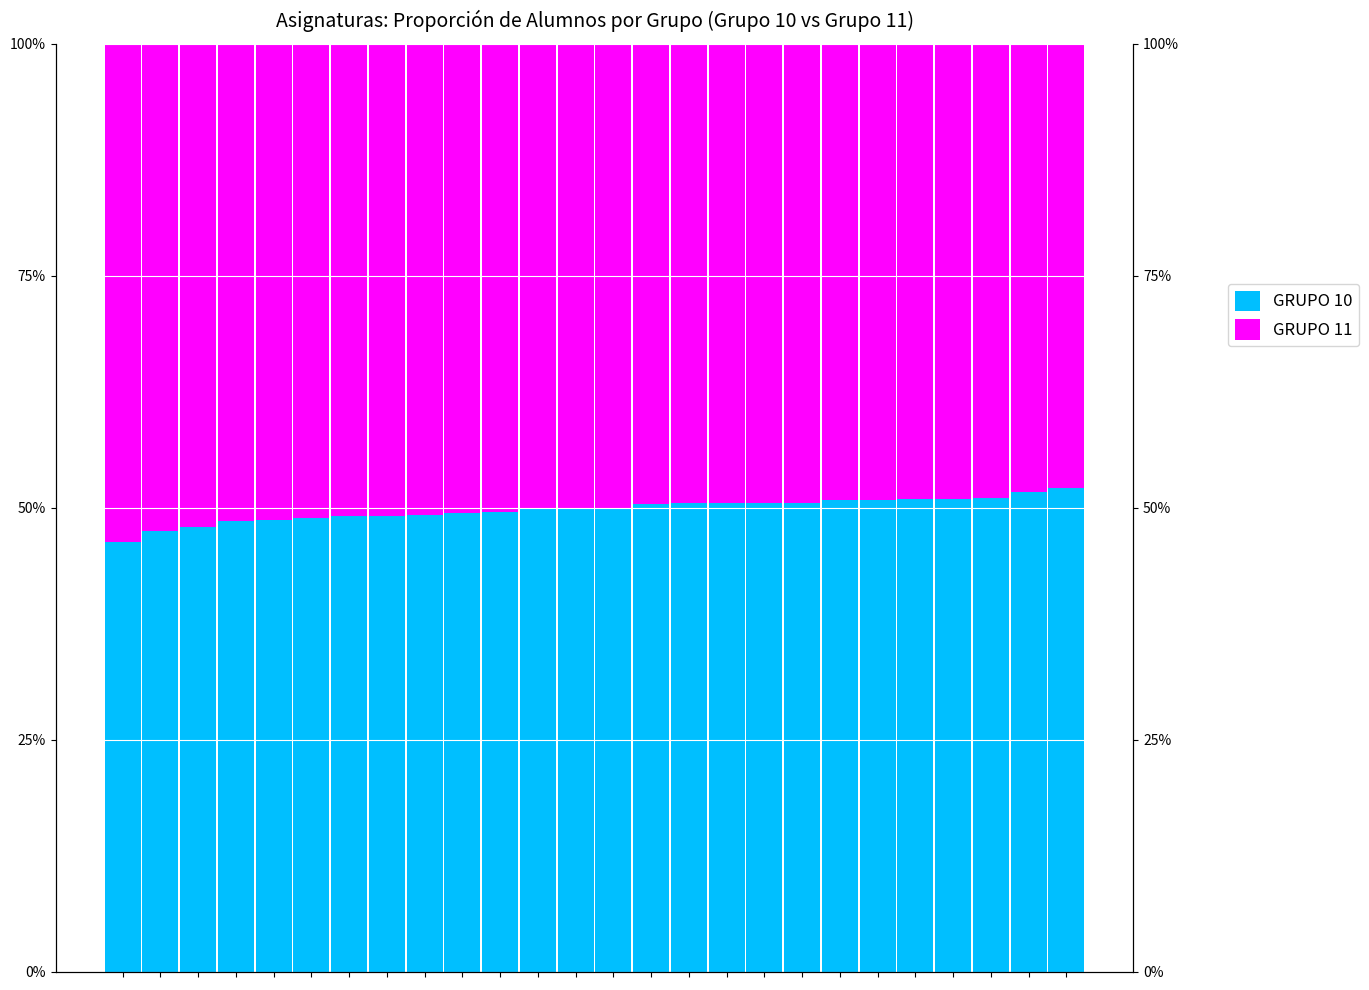

What is the highest value of the GRUPO 11 series?

53.7